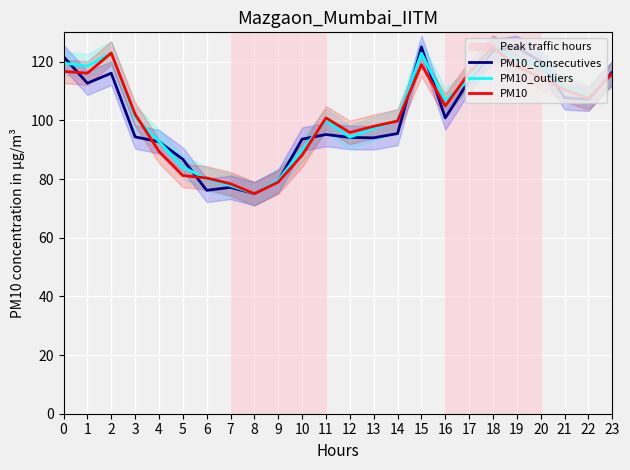

Reading left to right, extract all data points from this chart.

PM10_consecutives: 121.7	112.7	116.1	94.4	92.7	86.7	76.2	77.1	75.0	79.3	93.6	95.2	94.2	94.0	95.5	125.0	100.8	113.6	123.7	124.8	120.1	107.7	107.2	116.4
PM10_outliers: 119.5	118.5	122.9	101.1	92.8	84.1	80.0	77.7	75.0	79.6	90.0	99.9	94.2	97.3	99.9	122.9	106.8	113.9	125.0	120.5	118.8	111.5	108.3	115.7
PM10: 116.7	116.1	122.9	102.1	89.4	81.2	80.4	78.4	75.0	79.0	88.1	100.8	95.9	98.0	99.8	119.0	104.9	116.1	125.0	118.3	114.7	110.4	107.6	115.9